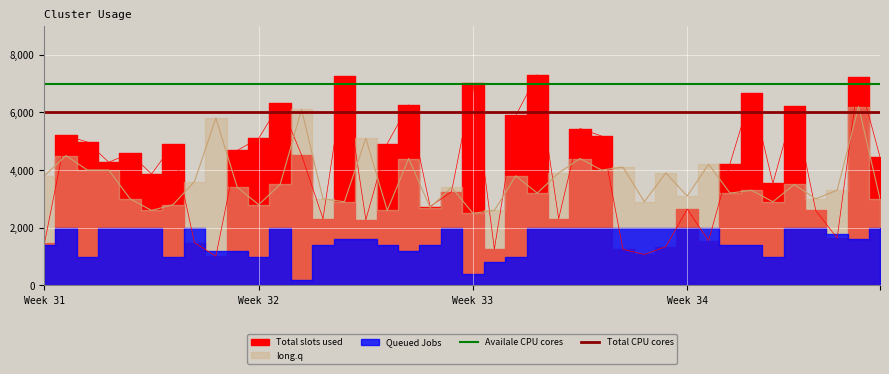

Which series has the largest total across all categories?

Availale CPU cores